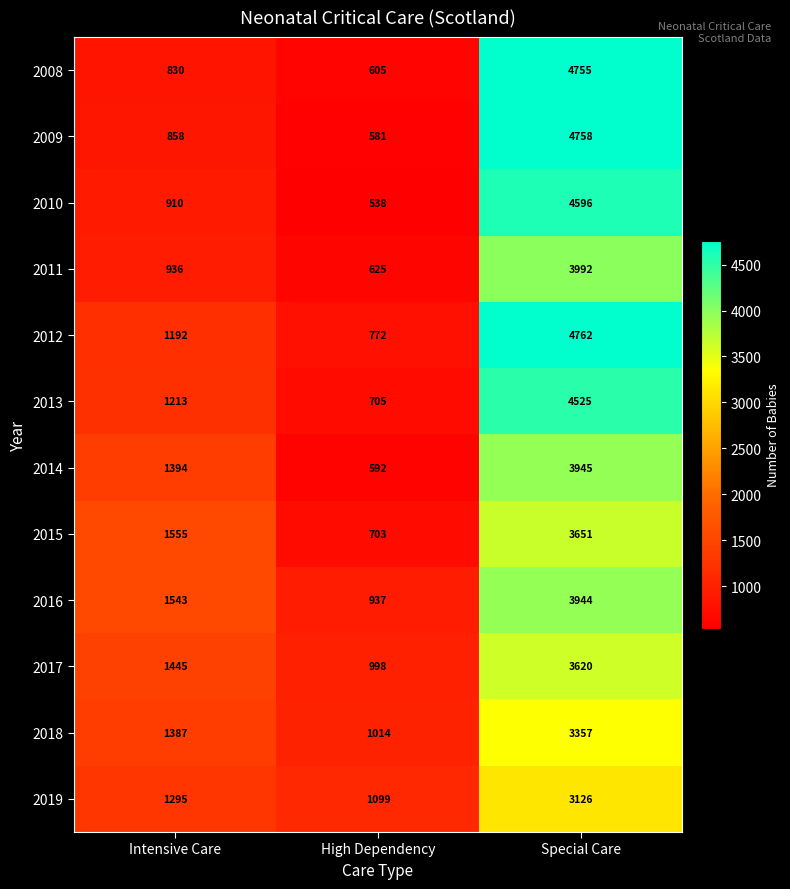

The value of 2012 at Intensive Care is 2094. True or false?

False